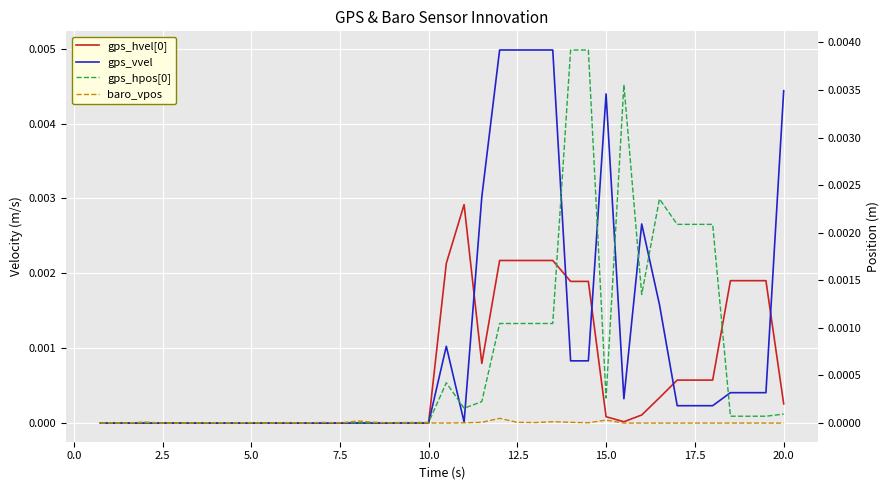

The gps_vvel series shows -0.0 at 15.0. True or false?

False